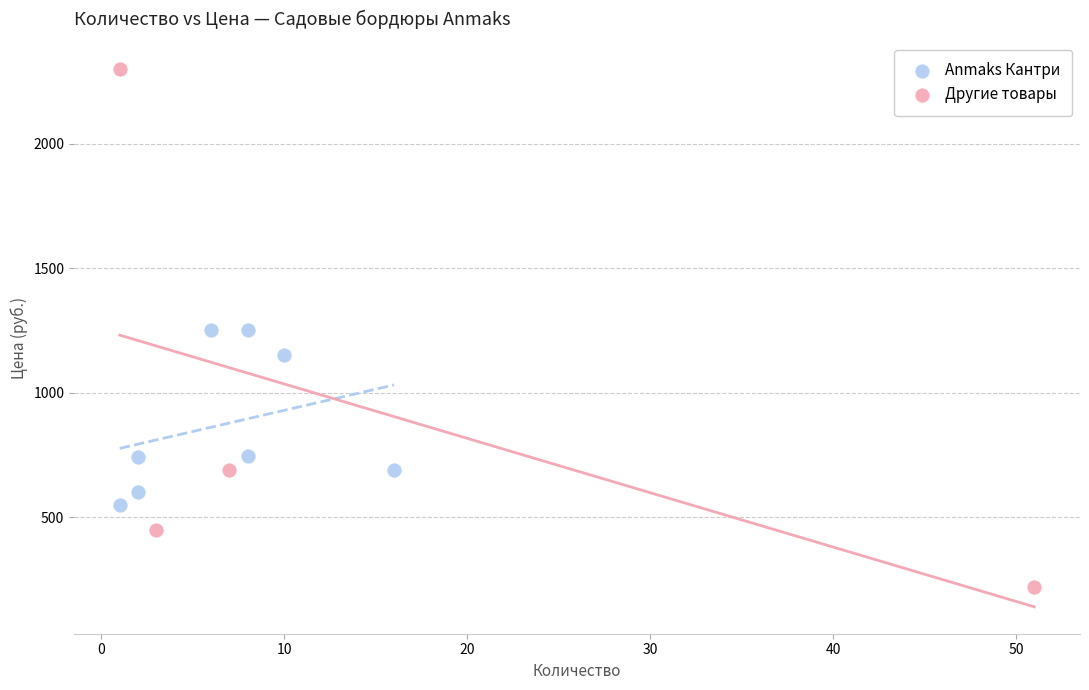

Which series contains the lowest Y value?

Другие товары